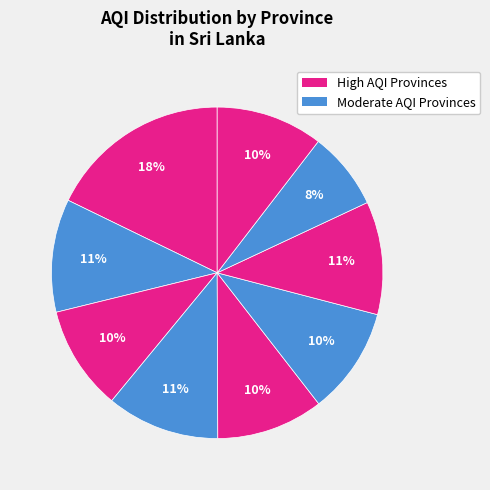

Rank the categories by value from highest to lowest.

Central, Eastern Province, North Western, Southern, Northern Province, Sabaragamuwa, Western, North Central, Uva